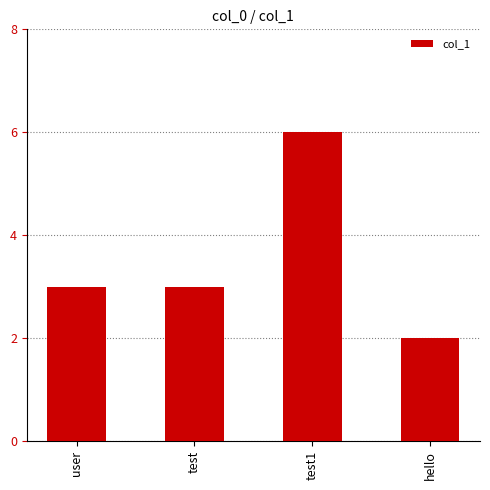

Which label corresponds to the largest value in the chart?

test1